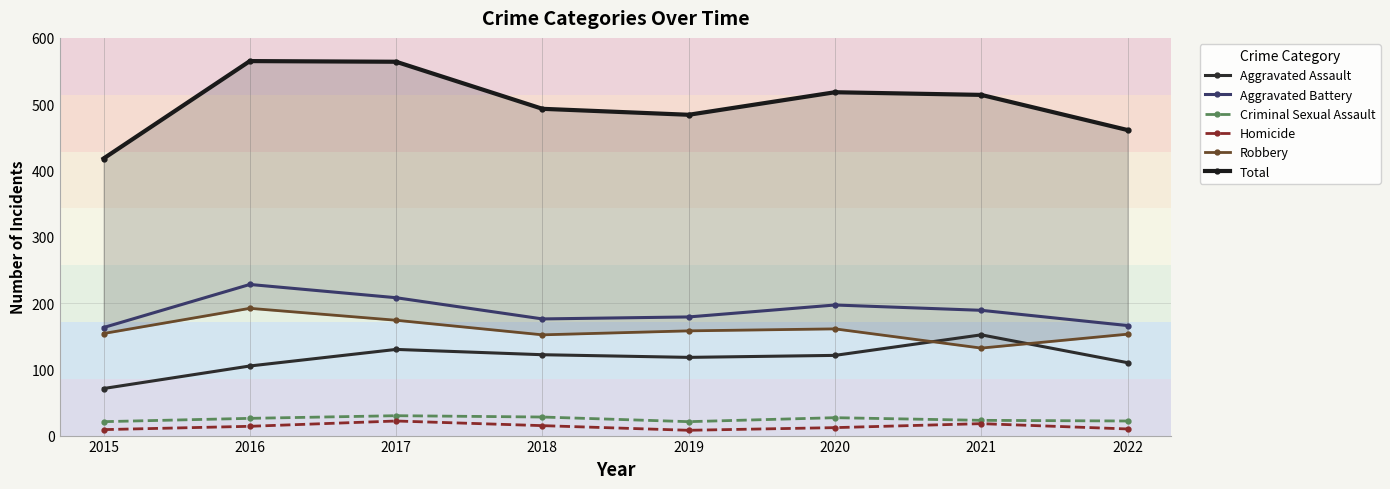

Where is Aggravated Battery nearest to the value 195?

2020